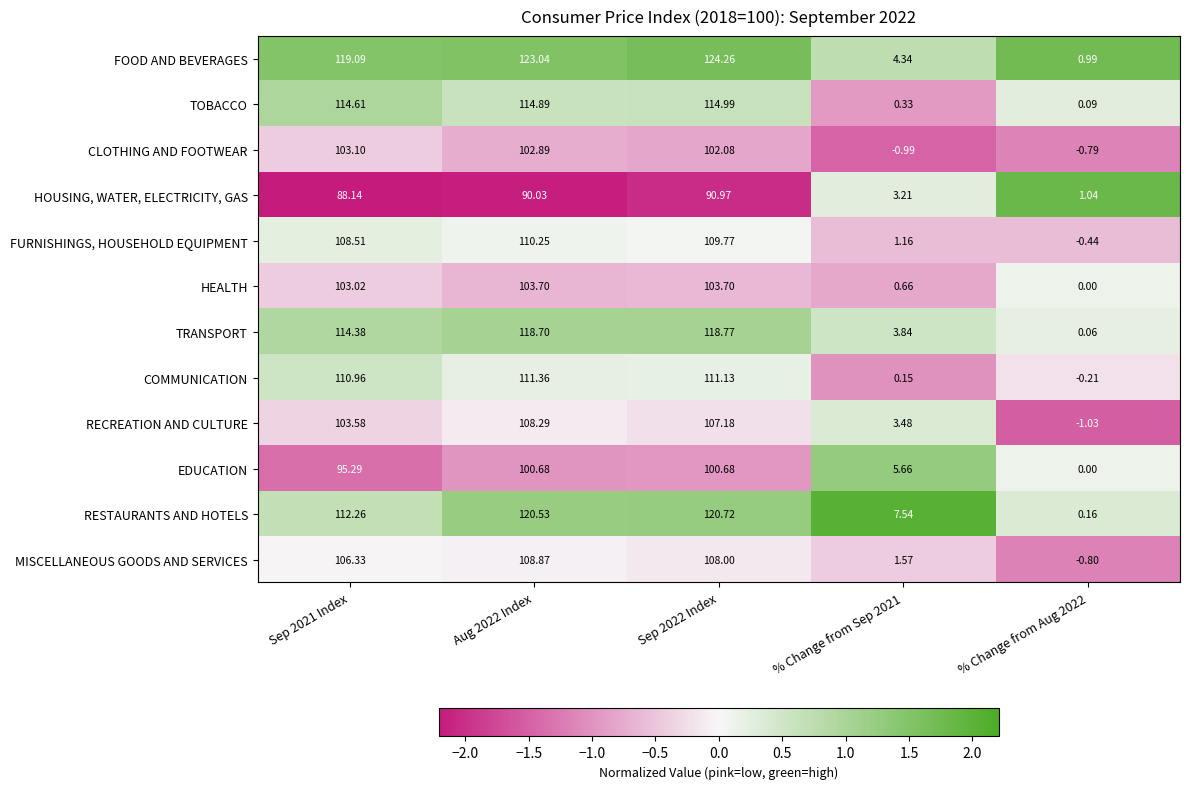

What is the greatest value displayed?

124.3